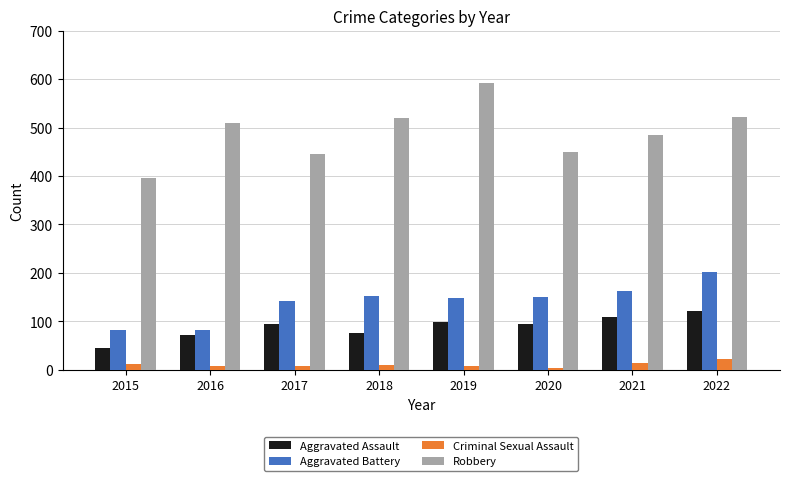

What is the difference between the second highest and minimum values in the Aggravated Battery series?

81